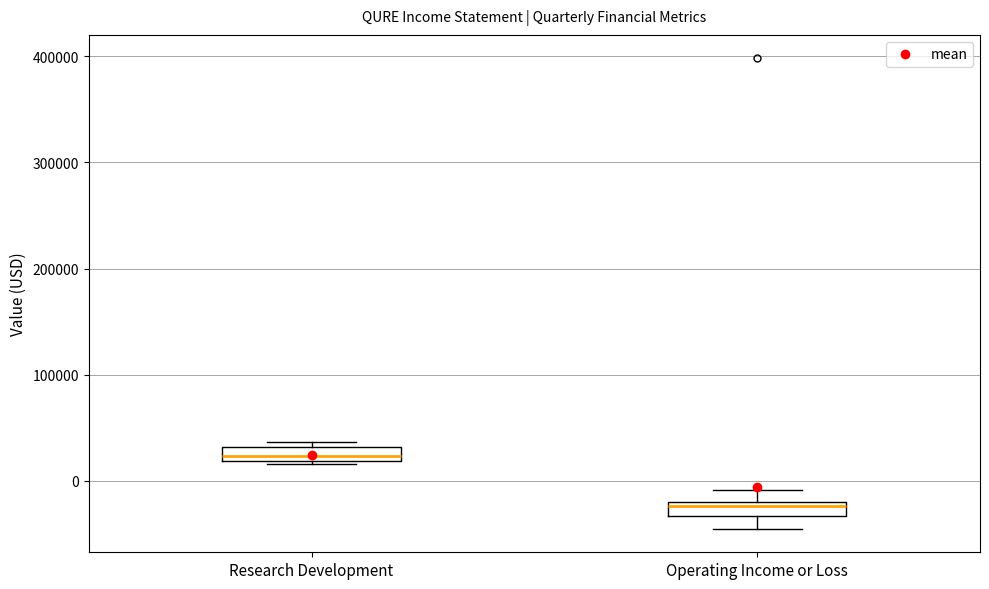

Where is the lower edge of the box for Operating Income or Loss on the y-axis? The values are not printed on the chart, so give them approximately, as read against the axis.

-30000